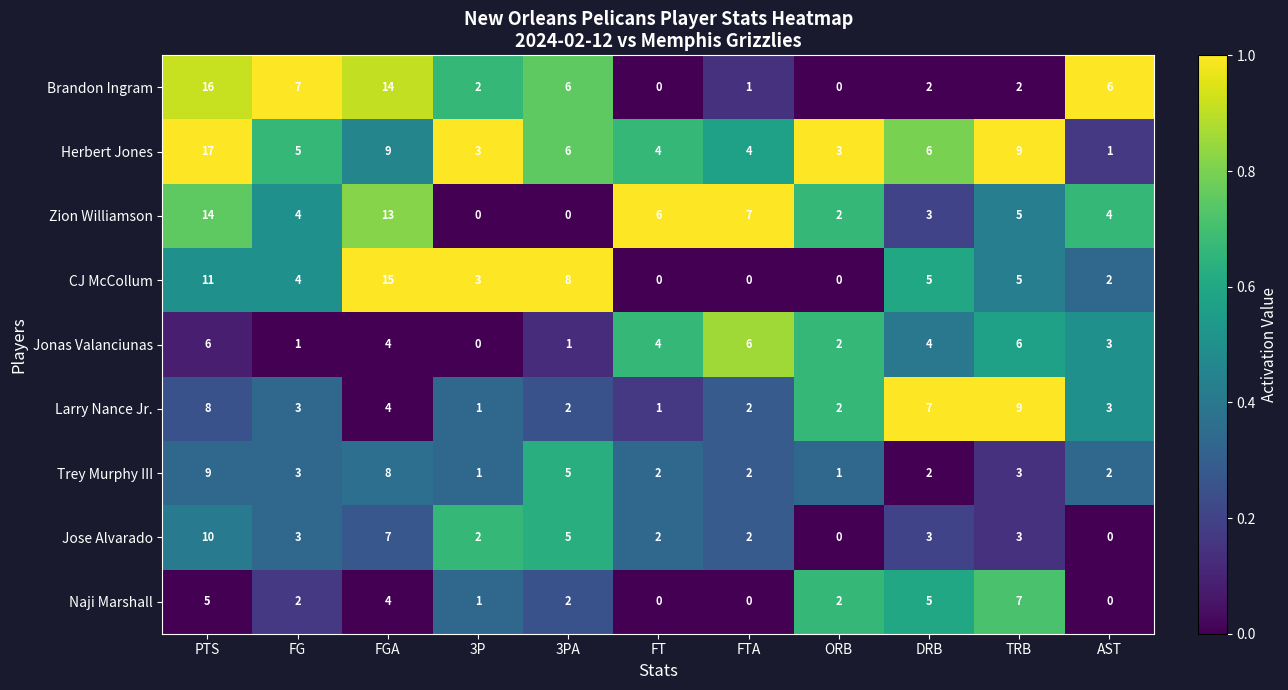

At how many categories does at least one series exceed 0?

11